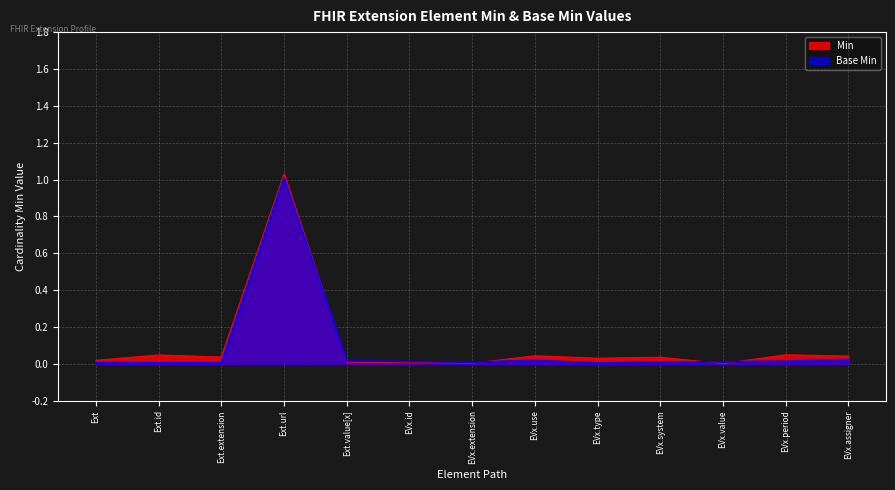

At which category is the sum across all series the highest?

Ext.url